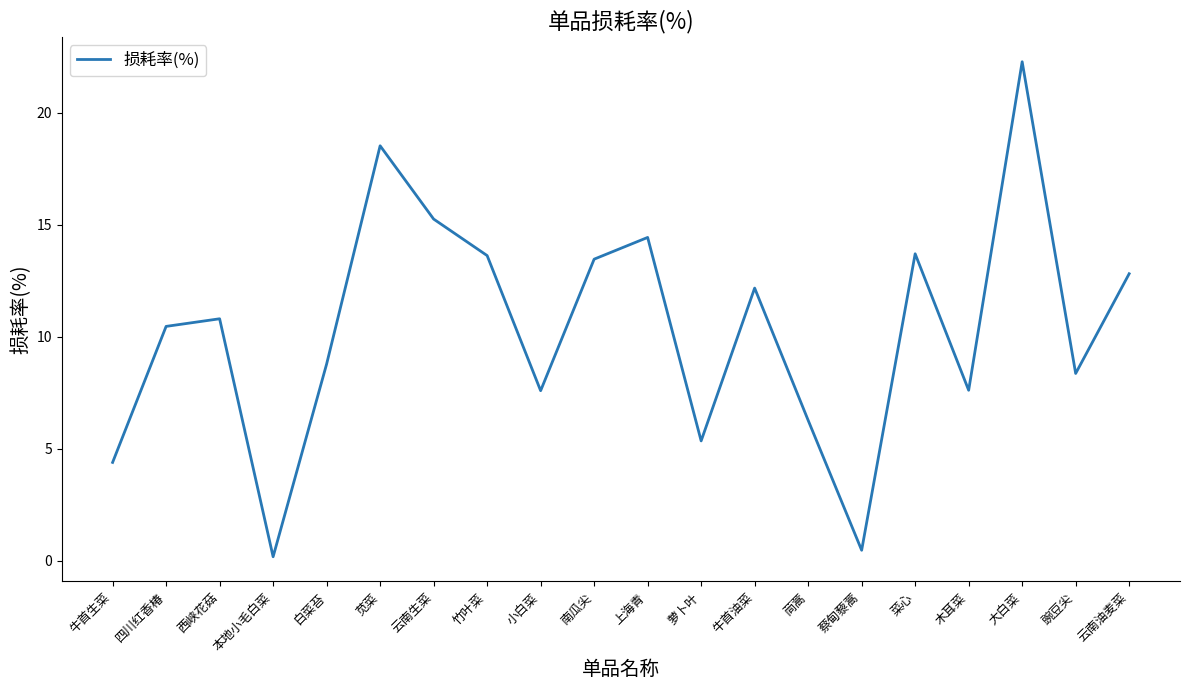

Where does the data first go above 10?

四川红香椿